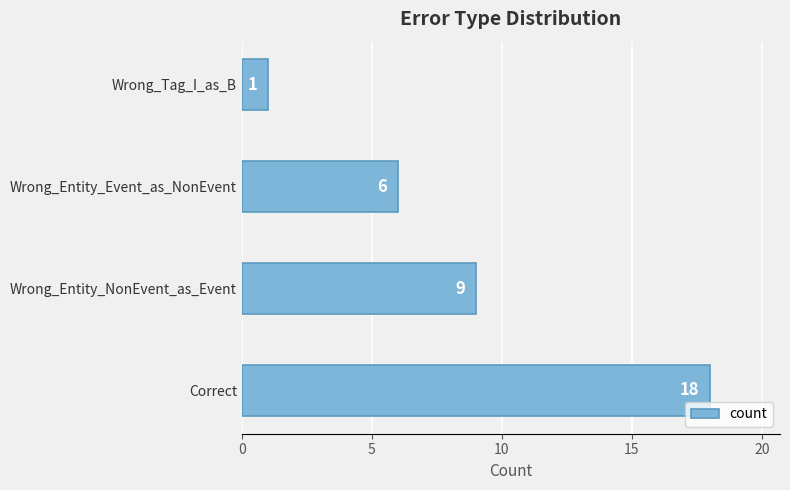

What is the minimum value shown in the chart?

1